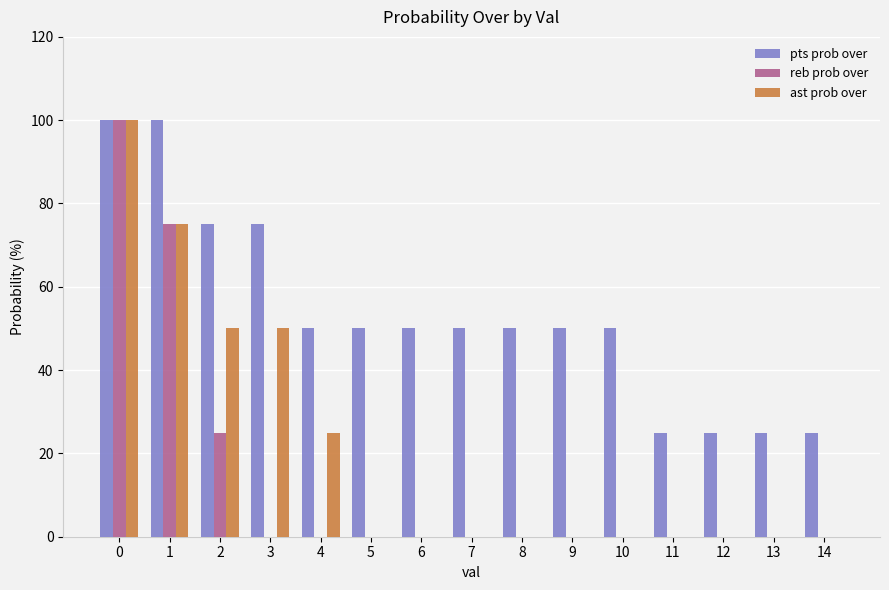

Between 3 and 7, which series saw the biggest shift?

ast prob over